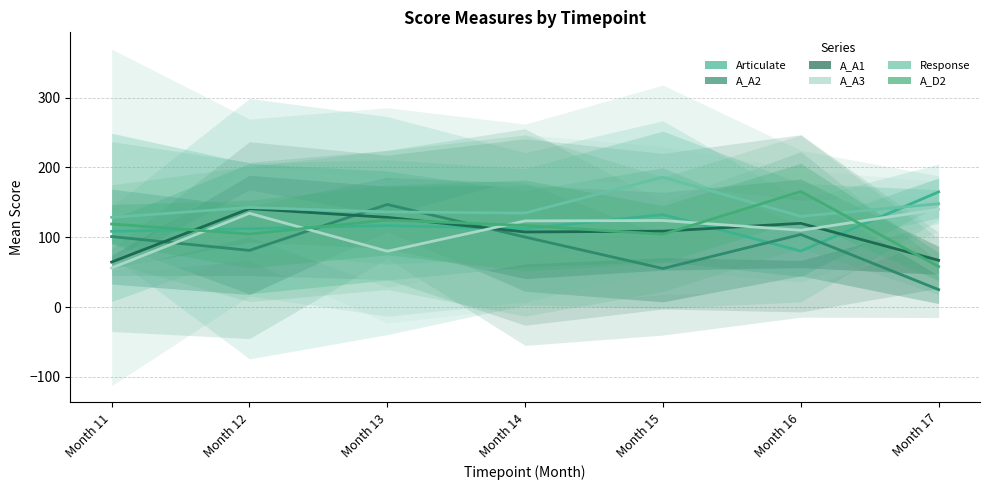

Reading left to right, what are all the values shown in this chart?

Articulate: Month 11=108.5	Month 12=112.3	Month 13=116.8	Month 14=112.1	Month 15=132.5	Month 16=80.2	Month 17=165.0
A_A2: Month 11=101.0	Month 12=81.2	Month 13=147.0	Month 14=100.3	Month 15=55.2	Month 16=104.0	Month 17=25.0
A_A1: Month 11=64.5	Month 12=141.0	Month 13=128.5	Month 14=107.6	Month 15=108.8	Month 16=120.0	Month 17=67.0
A_A3: Month 11=56.0	Month 12=134.3	Month 13=80.0	Month 14=123.4	Month 15=124.0	Month 16=110.0	Month 17=140.0
Response: Month 11=128.5	Month 12=142.7	Month 13=136.2	Month 14=134.7	Month 15=186.0	Month 16=130.0	Month 17=148.0
A_D2: Month 11=119.0	Month 12=104.7	Month 13=124.8	Month 14=116.9	Month 15=104.2	Month 16=165.5	Month 17=58.0